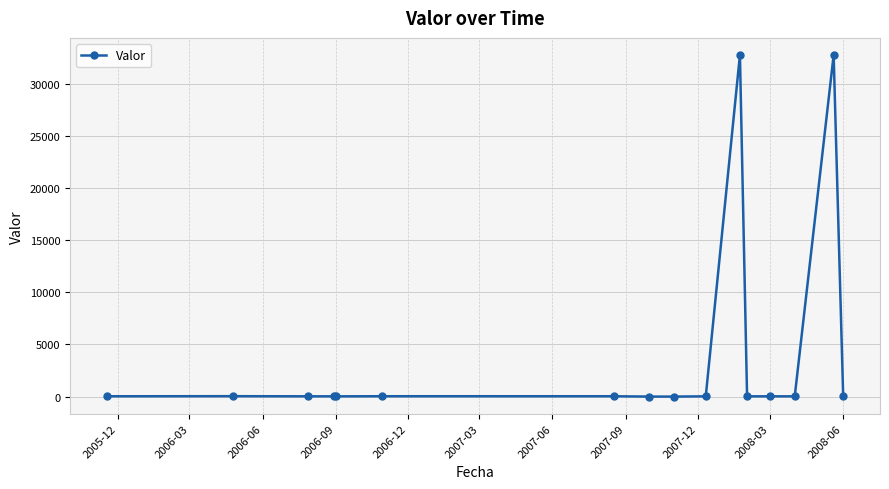

What is the greatest value displayed?

32778